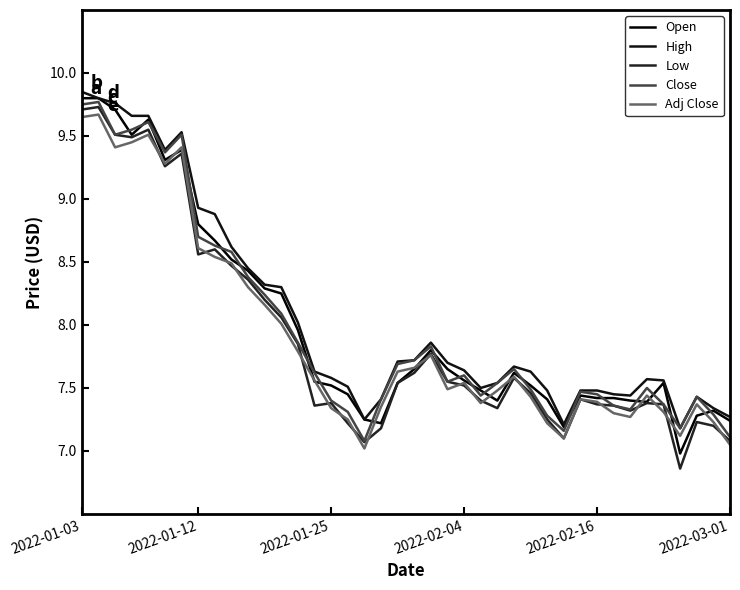

Rank the categories by Open value from lowest to highest.

36, 29, 18, 39, 17, 37, 38, 34, 25, 33, 28, 31, 32, 30, 16, 24, 15, 27, 19, 35, 14, 23, 26, 20, 22, 21, 13, 12, 11, 10, 9, 8, 7, 2022-03-01, 6, 2022-02-04, 2022-02-16, 2022-01-25, 2022-01-03, 2022-01-12